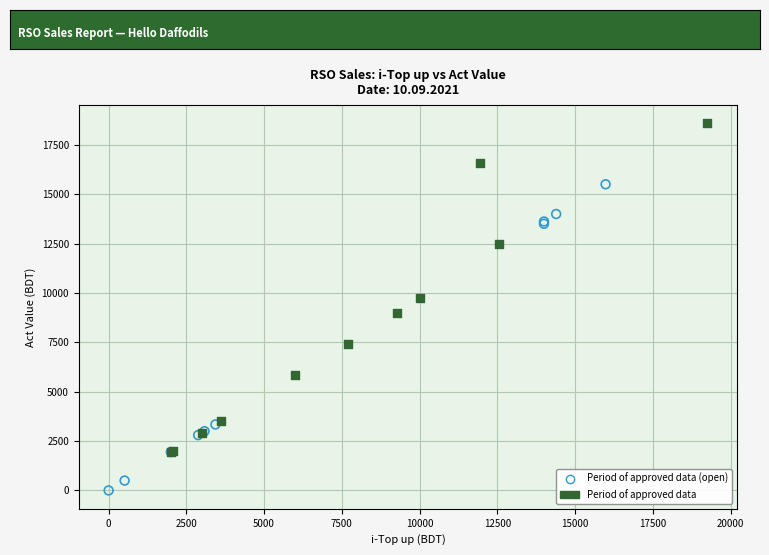

Which series reaches the minimum Y coordinate?

Period of approved data (open)